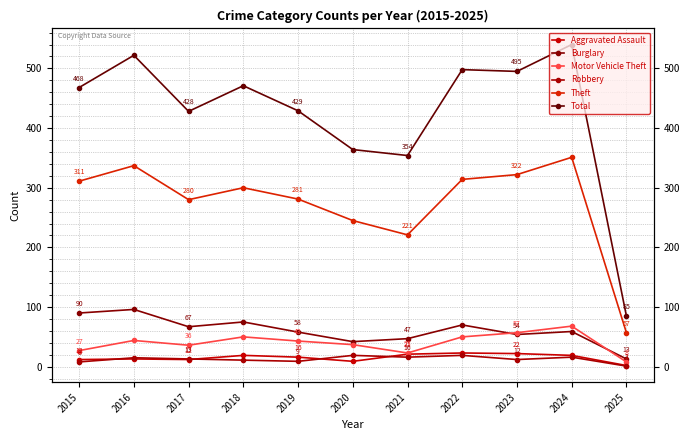

Which series has the largest total across all categories?

Total